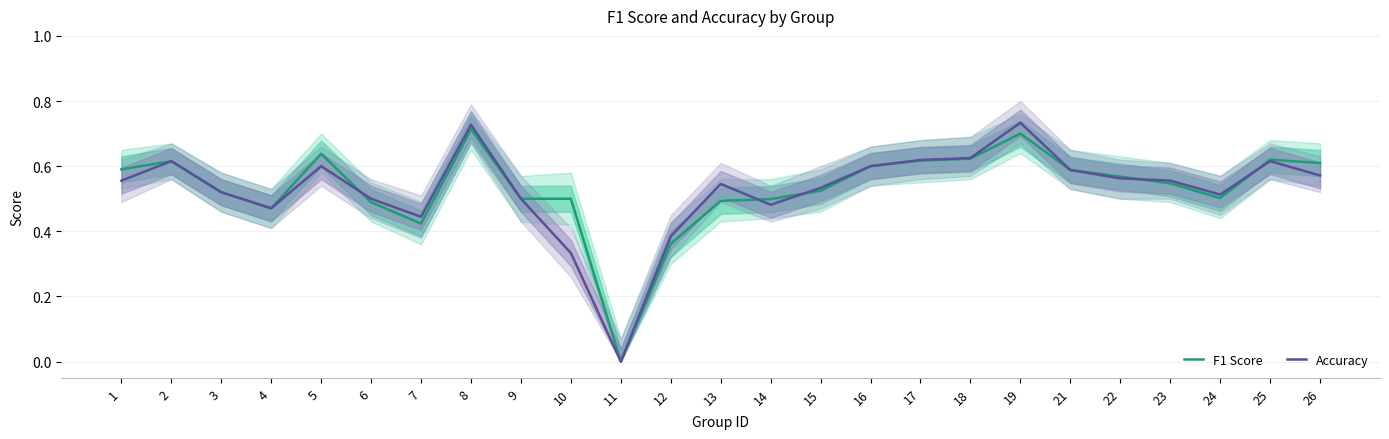

List the series in order of their overall mean, lowest first.

Accuracy, F1 Score